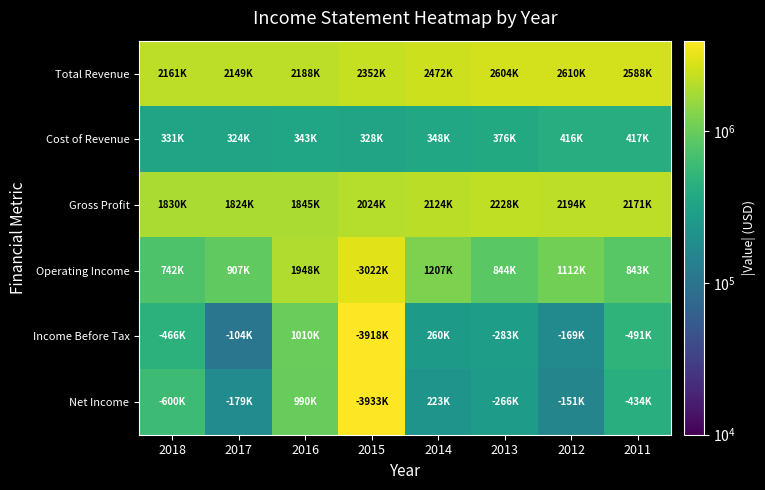

Reading right to left, list all the values displayed in this chart.

Total Revenue: 2011=2588400	2012=2610200	2013=2603600	2014=2472400	2015=2352500	2016=2188000	2017=2148600	2018=2161200
Cost of Revenue: 2011=417200	2012=415900	2013=375800	2014=348300	2015=328500	2016=342600	2017=324200	2018=330900
Gross Profit: 2011=2171200	2012=2194300	2013=2227900	2014=2124000	2015=2024000	2016=1845400	2017=1824400	2018=1830300
Operating Income: 2011=842600	2012=1111800	2013=844300	2014=1206900	2015=3021500	2016=1948100	2017=907000	2018=742200
Income Before Tax: 2011=490700	2012=169100	2013=282800	2014=259500	2015=3917900	2016=1010100	2017=103700	2018=465600
Net Income: 2011=434200	2012=151100	2013=265900	2014=222600	2015=3933300	2016=990200	2017=178700	2018=599600